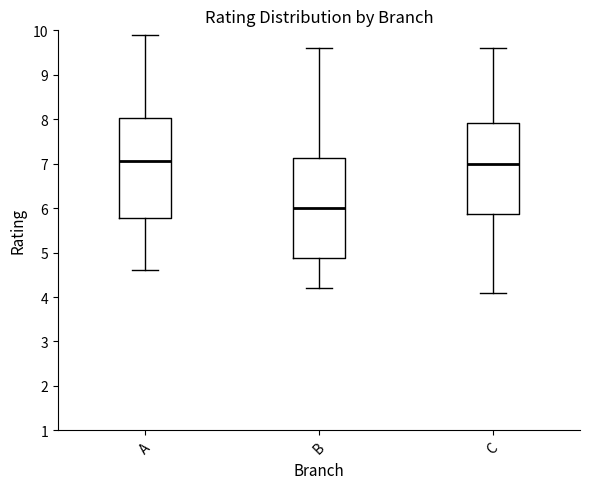

Reading left to right, transcribe this box plot: for each box, give where its median line is, the range the box spans, and where its two whiskers end, as read against the y-axis. The values are not printed on the chart, so give them approximately, as read against the axis.

A: median 7.1, box 5.8 to 8.0, whiskers 4.6 to 9.9
B: median 6.0, box 4.9 to 7.1, whiskers 4.2 to 9.6
C: median 7.0, box 5.9 to 7.9, whiskers 4.1 to 9.6